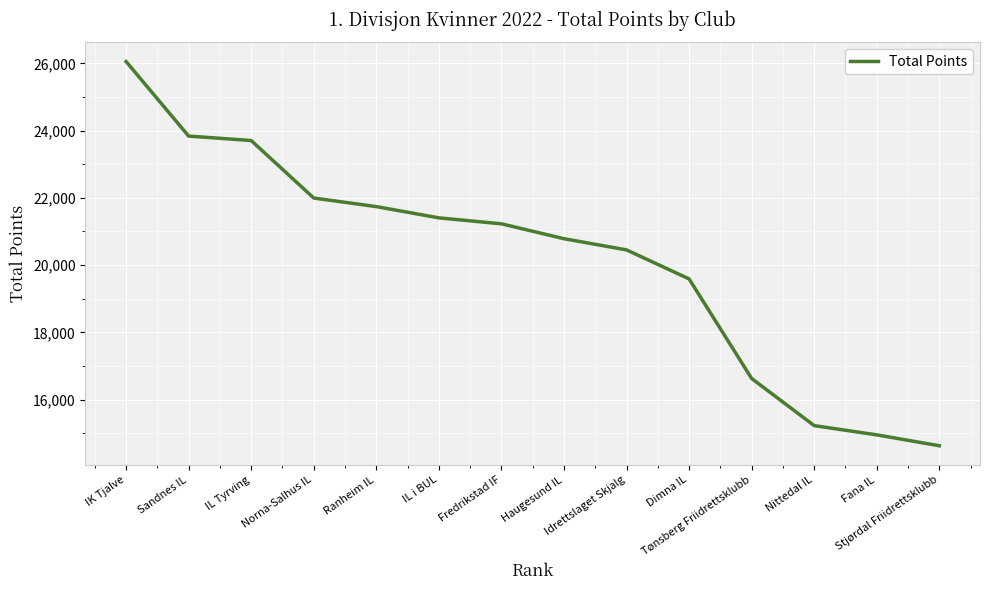

Rank the categories by value from highest to lowest.

IK Tjalve, Sandnes IL, IL Tyrving, Norna-Salhus IL, Ranheim IL, IL i BUL, Fredrikstad IF, Haugesund IL, Idrettslaget Skjalg, Dimna IL, Tønsberg Friidrettsklubb, Nittedal IL, Fana IL, Stjørdal Friidrettsklubb